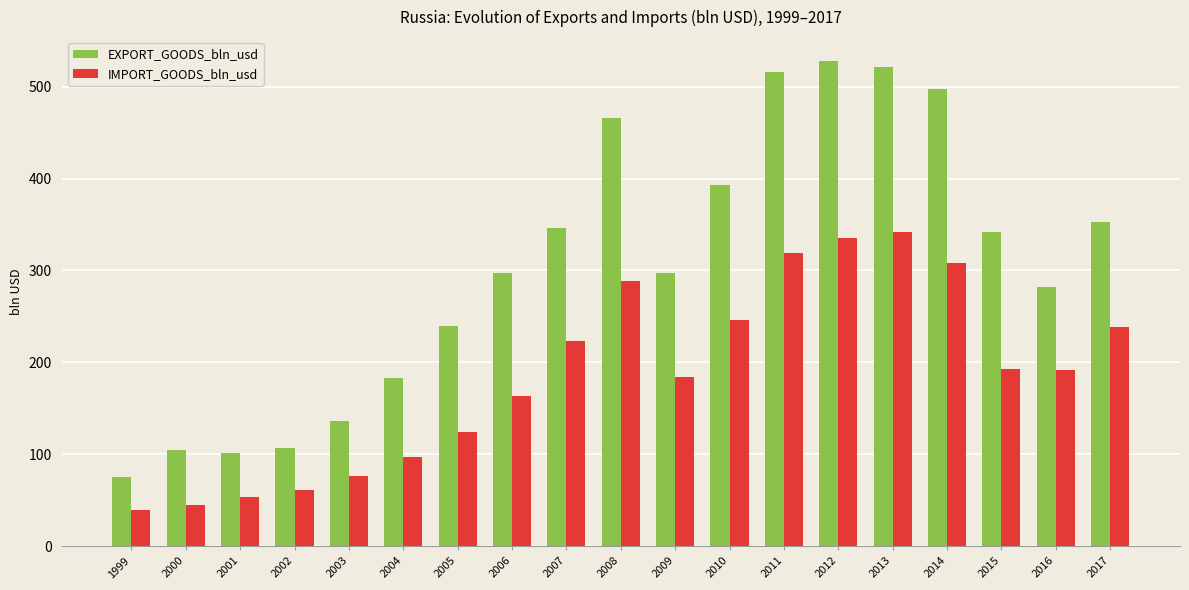

Which series changed the most between 2010 and 2016?

EXPORT_GOODS_bln_usd